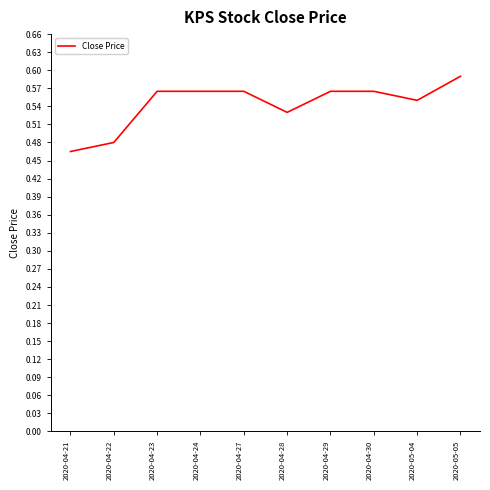

At which label is the value closest to 0?

2020-04-21